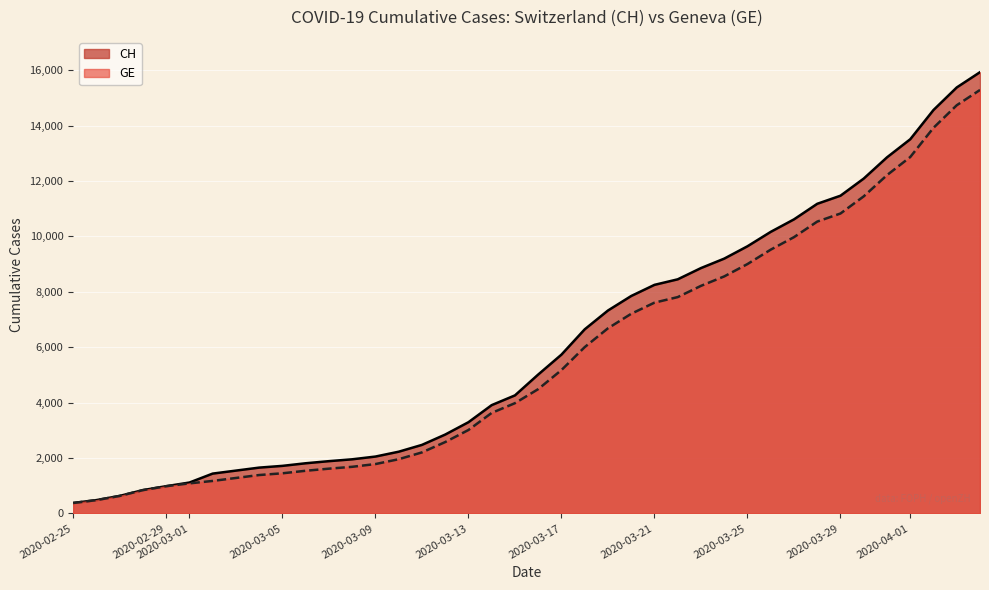

Does the chart display data point markers on the line(s)?

No